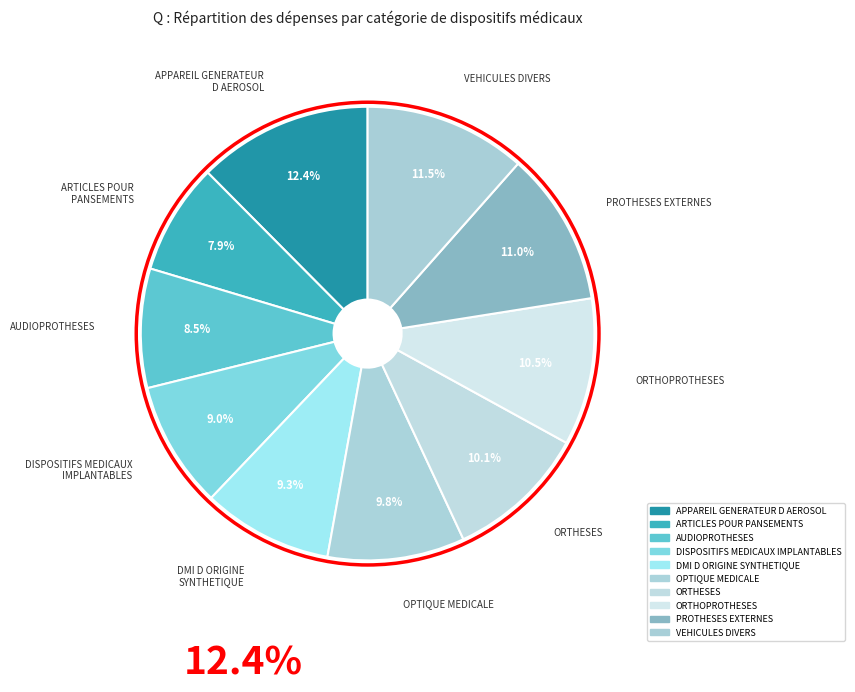

Combined, do ARTICLES POUR PANSEMENTS and PROTHESES EXTERNES account for over 50%?

No